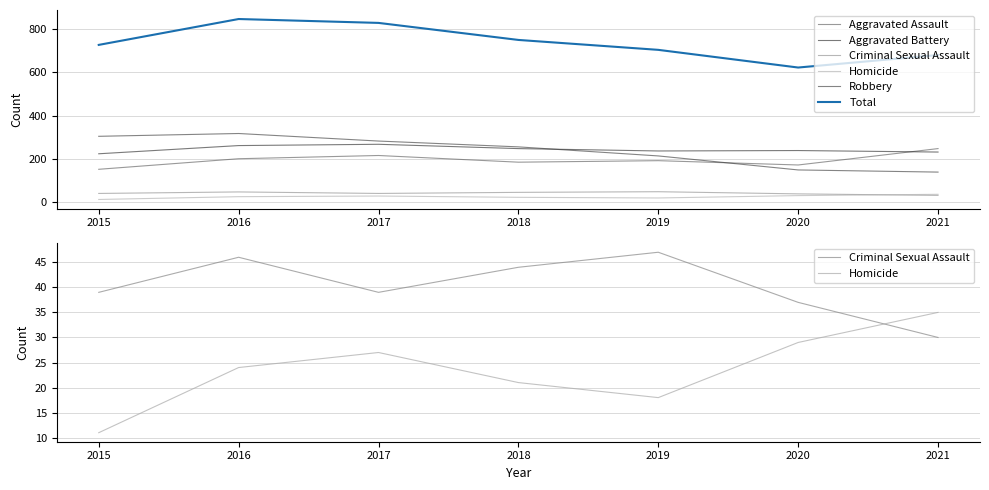

Which category has the lowest value in the Homicide series?

2015